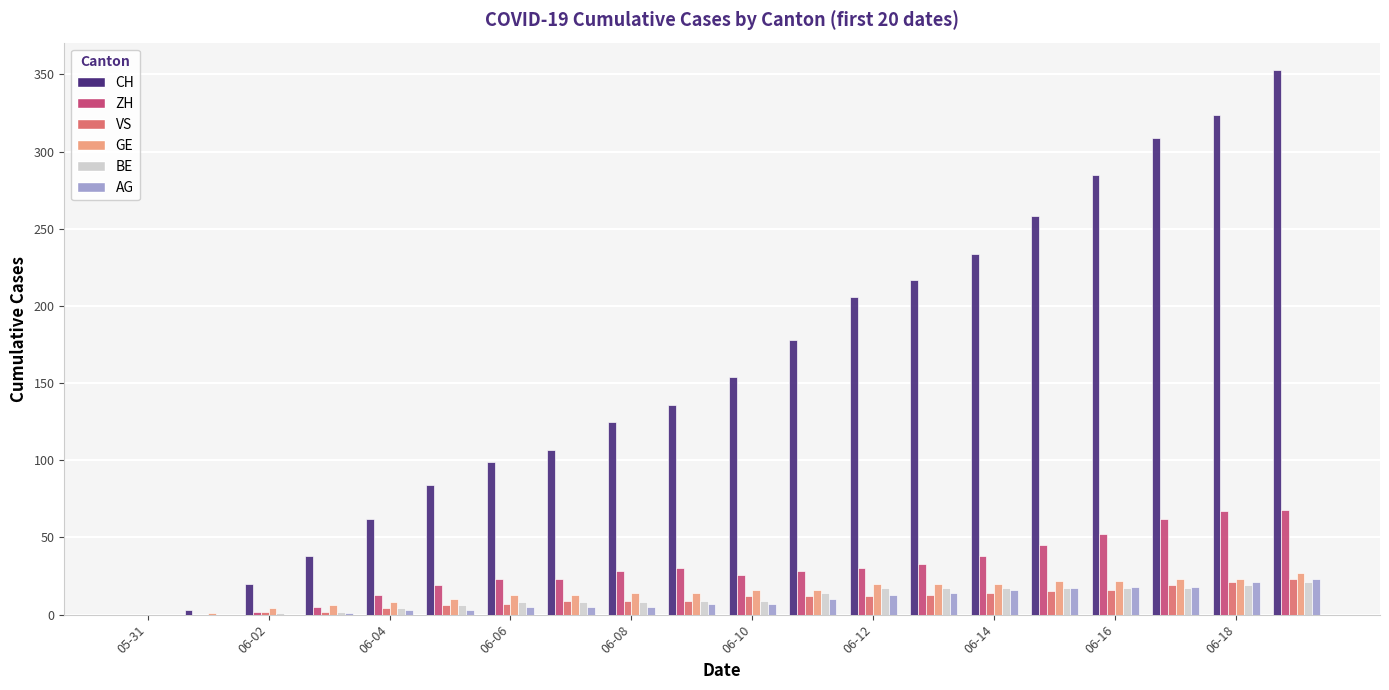

What is the sum of all GE values?

292